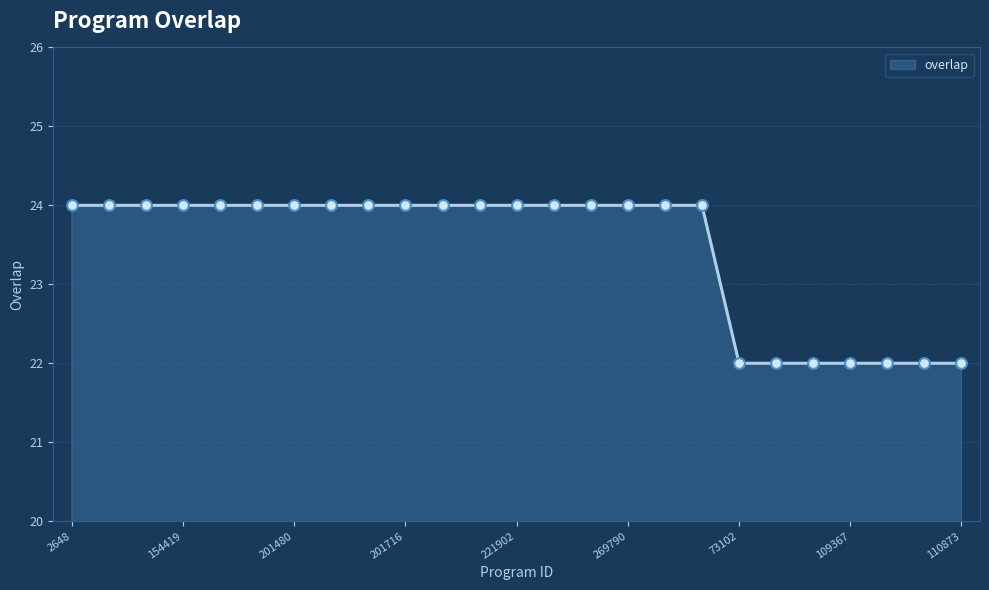

What is the smallest value displayed?

22